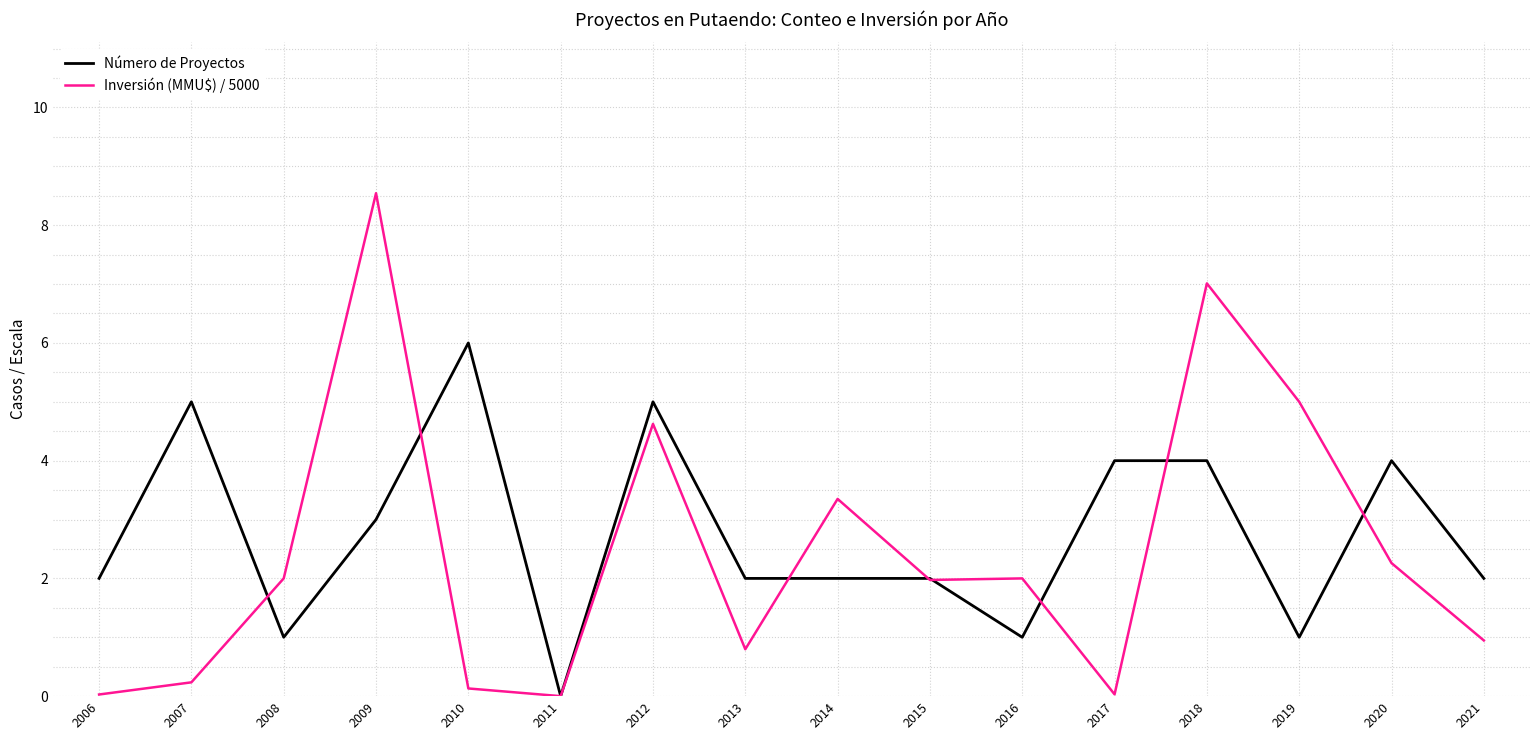

How many lines are shown in the chart?

2